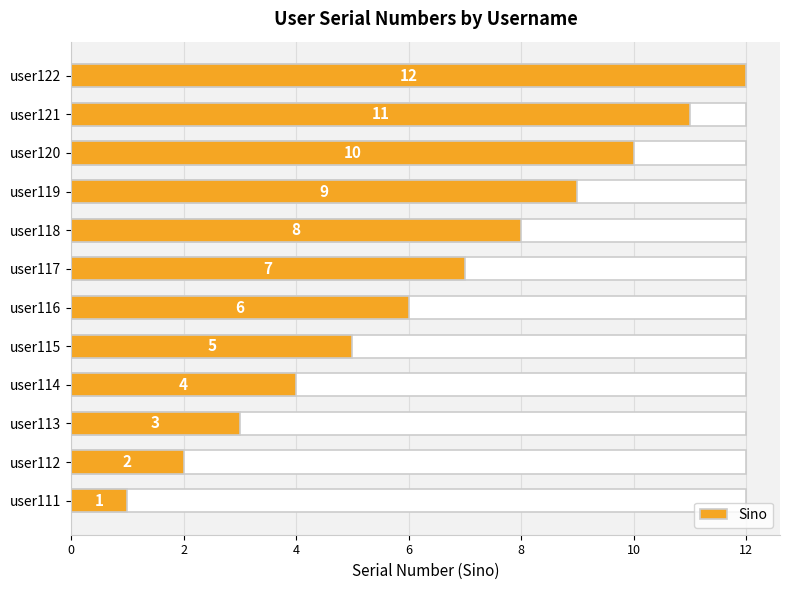

Is it true that the value at user121 is 2?

False